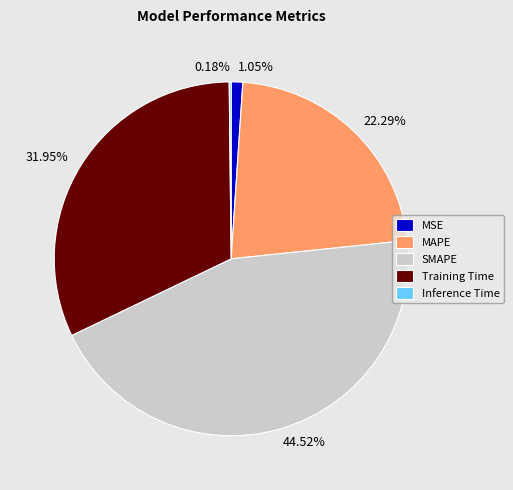

To the nearest percent, what portion does MSE represent?

1%